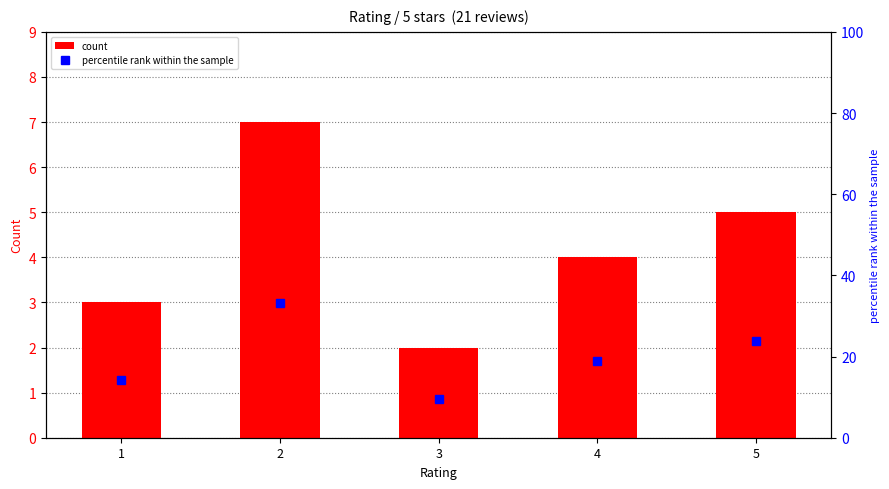

At which category does the chart reach its minimum across all series?

3